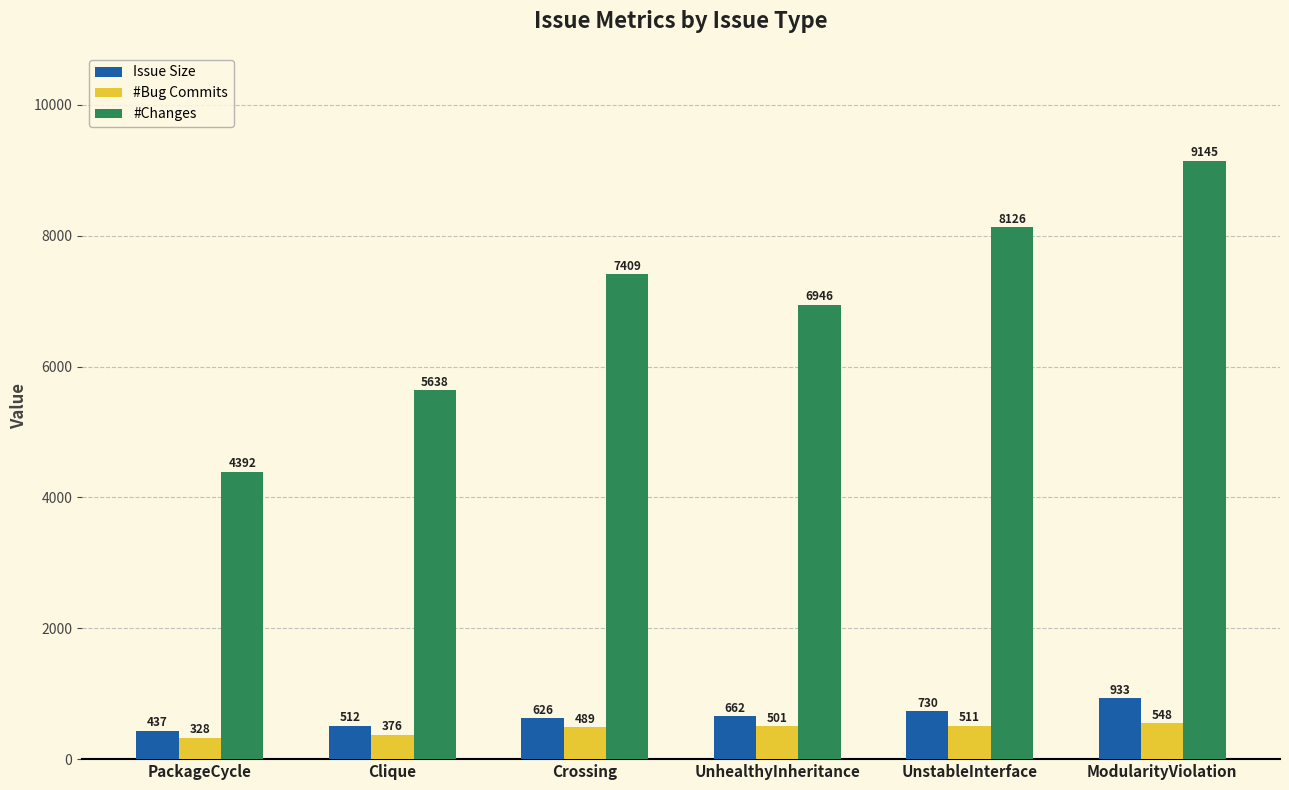

What is the label of the 3rd bar from the right?

UnhealthyInheritance